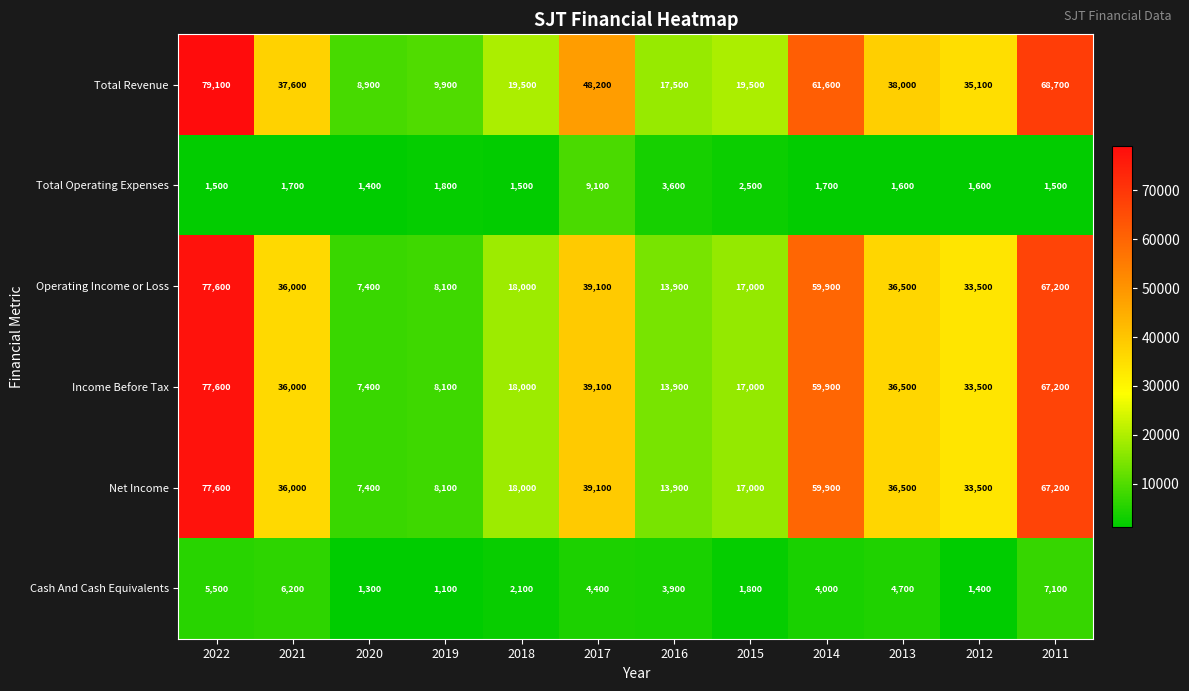

What is the difference between the Total Revenue values at 2011 and 2012?

33600